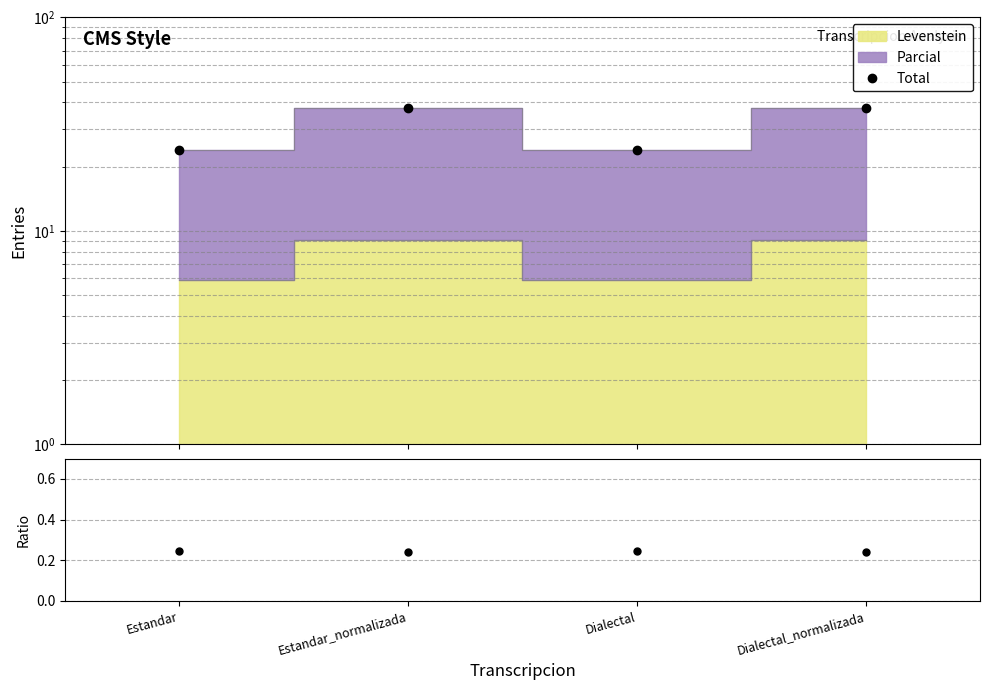

What is the sum of the Levenstein/Total values at Dialectal and Estandar?

0.5